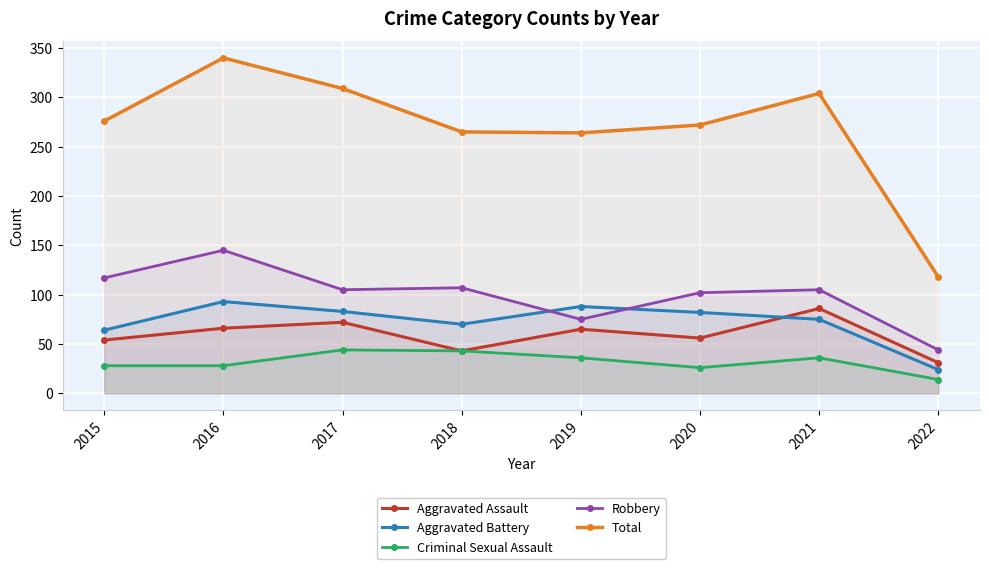

True or false: Total has a value of 304 at 2021.

True